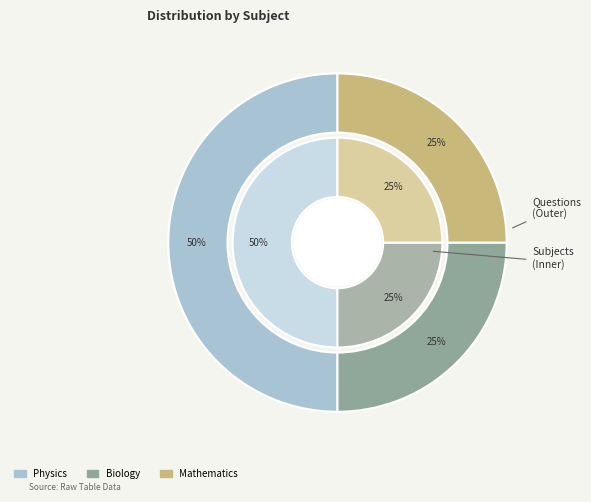

Rank the categories by value from highest to lowest.

Physics, Biology, Mathematics